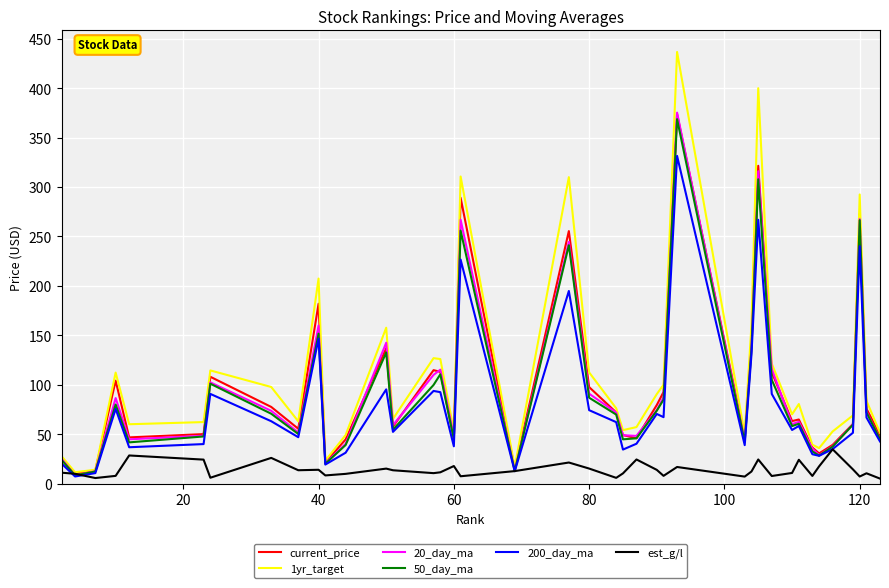

What are all the series names shown in the legend?

current_price, 1yr_target, 20_day_ma, 50_day_ma, 200_day_ma, est_g/l